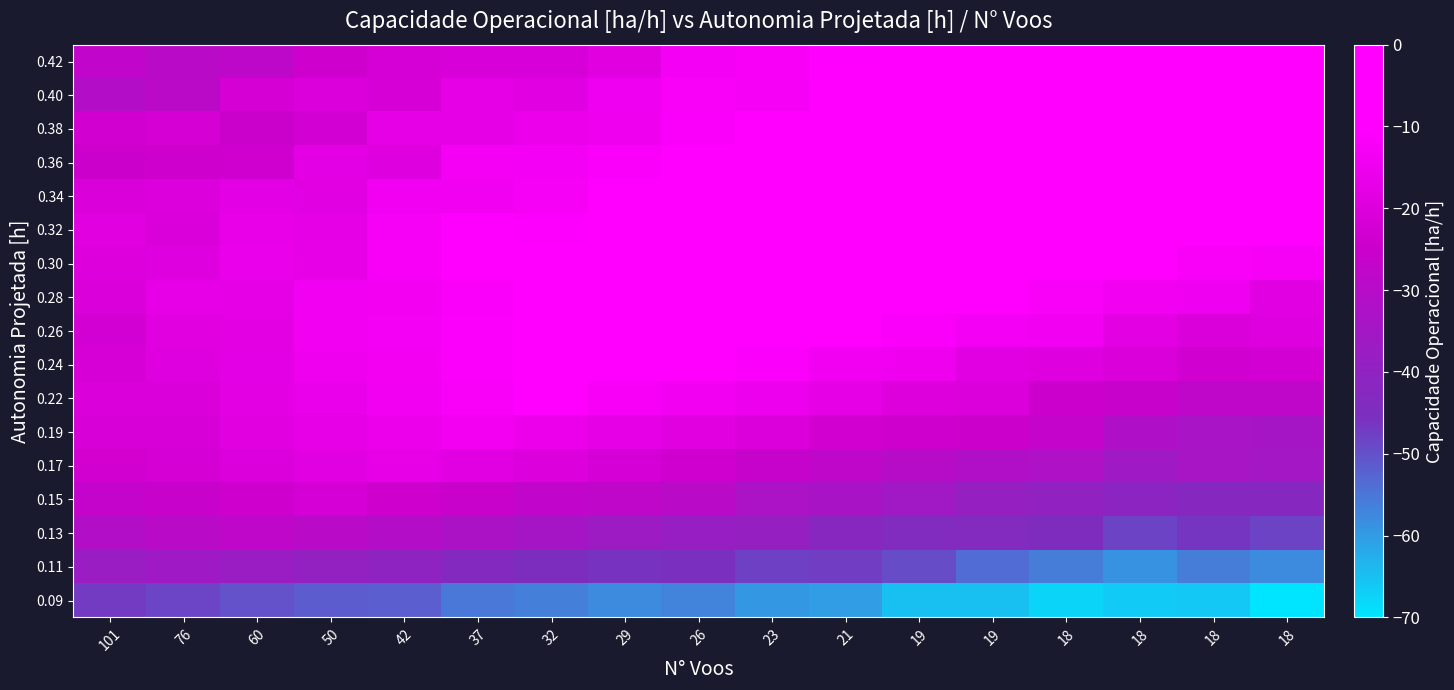

Reading right to left, what are all the values shown in this chart?

0.09: 18=-70.0	18=-66.0	18=-66.3	18=-67.5	19=-64.8	19=-65.0	21=-60.4	23=-59.5	26=-56.7	29=-58.0	32=-56.3	37=-55.3	42=-51.8	50=-51.6	60=-50.2	76=-48.4	101=-47.1
0.11: 18=-57.8	18=-56.0	18=-59.0	18=-55.9	19=-53.8	19=-49.4	21=-47.6	23=-48.1	26=-45.6	29=-46.0	32=-44.7	37=-43.1	42=-40.4	50=-39.4	60=-37.6	76=-36.0	101=-37.3
0.13: 18=-48.2	18=-46.3	18=-48.3	18=-44.3	19=-43.4	19=-43.8	21=-42.2	23=-38.5	26=-38.2	29=-36.8	32=-34.2	37=-33.0	42=-30.8	50=-29.5	60=-27.9	76=-29.3	101=-31.1
0.15: 18=-42.5	18=-42.5	18=-40.8	18=-39.5	19=-38.4	19=-35.8	21=-33.7	23=-32.7	26=-29.5	29=-28.1	32=-27.3	37=-25.4	42=-24.0	50=-22.1	60=-23.9	76=-25.8	101=-26.4
0.17: 18=-34.8	18=-34.1	18=-36.0	18=-32.2	19=-31.6	19=-30.2	21=-27.6	23=-26.2	26=-23.6	29=-22.0	32=-20.1	37=-18.7	42=-17.1	50=-18.8	60=-20.3	76=-22.2	101=-23.0
0.19: 18=-34.4	18=-33.6	18=-31.9	18=-26.3	19=-24.6	19=-24.0	21=-23.0	23=-20.5	26=-19.0	29=-17.3	32=-15.7	37=-13.9	42=-15.6	50=-17.0	60=-19.1	76=-21.4	101=-21.6
0.22: 18=-28.1	18=-27.7	18=-26.0	18=-24.4	19=-20.3	19=-19.7	21=-17.3	23=-15.4	26=-14.1	29=-12.5	32=-10.5	37=-12.2	42=-14.1	50=-16.3	60=-18.3	76=-20.7	101=-20.5
0.24: 18=-22.5	18=-23.4	18=-20.6	18=-19.6	19=-18.7	19=-15.0	21=-14.0	23=-11.7	26=-10.1	29=-8.5	32=-10.3	37=-11.6	42=-13.8	50=-14.8	60=-17.9	76=-19.6	101=-21.6
0.26: 18=-19.4	18=-20.6	18=-18.3	18=-14.1	19=-13.4	19=-11.8	21=-9.7	23=-7.9	26=-6.2	29=-8.1	32=-10.4	37=-11.7	42=-13.5	50=-14.3	60=-18.1	76=-19.0	101=-22.9
0.28: 18=-18.7	18=-14.6	18=-14.1	18=-12.1	19=-9.4	19=-7.8	21=-5.6	23=-4.0	26=-6.1	29=-7.3	32=-10.0	37=-11.9	42=-13.7	50=-14.5	60=-17.7	76=-17.2	101=-21.0
0.30: 18=-13.1	18=-12.0	18=-10.3	18=-7.6	19=-6.0	19=-4.3	21=-2.2	23=-4.2	26=-6.4	29=-8.6	32=-9.6	37=-10.4	42=-12.4	50=-17.0	60=-16.2	76=-19.2	101=-19.9
0.32: 18=-9.1	18=-8.2	18=-7.0	18=-4.7	19=-2.4	19=-0.6	21=-2.7	23=-4.5	26=-5.8	29=-7.5	32=-11.0	37=-10.8	42=-12.9	50=-17.6	60=-16.5	76=-20.9	101=-19.1
0.34: 18=-8.1	18=-6.5	18=-5.2	18=-2.6	19=-0.9	19=-3.0	21=-5.0	23=-7.1	26=-7.9	29=-10.6	32=-12.9	37=-14.2	42=-14.5	50=-18.8	60=-17.9	76=-20.2	101=-20.6
0.36: 18=-6.2	18=-3.8	18=-2.1	18=0.0	19=-2.0	19=-4.3	21=-5.6	23=-6.9	26=-8.5	29=-11.8	32=-13.5	37=-13.2	42=-19.2	50=-17.9	60=-23.6	76=-23.9	101=-24.7
0.38: 18=-3.7	18=-1.9	18=-0.2	18=-2.3	19=-4.1	19=-5.8	21=-7.5	23=-9.5	26=-11.9	29=-14.9	32=-15.8	37=-17.4	42=-17.8	50=-22.8	60=-25.1	76=-22.2	101=-23.2
0.40: 18=-1.9	18=-0.2	18=-1.8	18=-3.6	19=-5.3	19=-7.3	21=-8.8	23=-12.9	26=-12.2	29=-14.6	32=-18.9	37=-17.3	42=-21.7	50=-20.2	60=-22.2	76=-29.2	101=-30.7
0.42: 18=-0.3	18=-2.1	18=-3.6	18=-5.9	19=-8.0	19=-9.1	21=-10.9	23=-12.4	26=-13.6	29=-19.1	32=-21.3	37=-21.2	42=-21.9	50=-24.3	60=-28.2	76=-29.5	101=-26.9